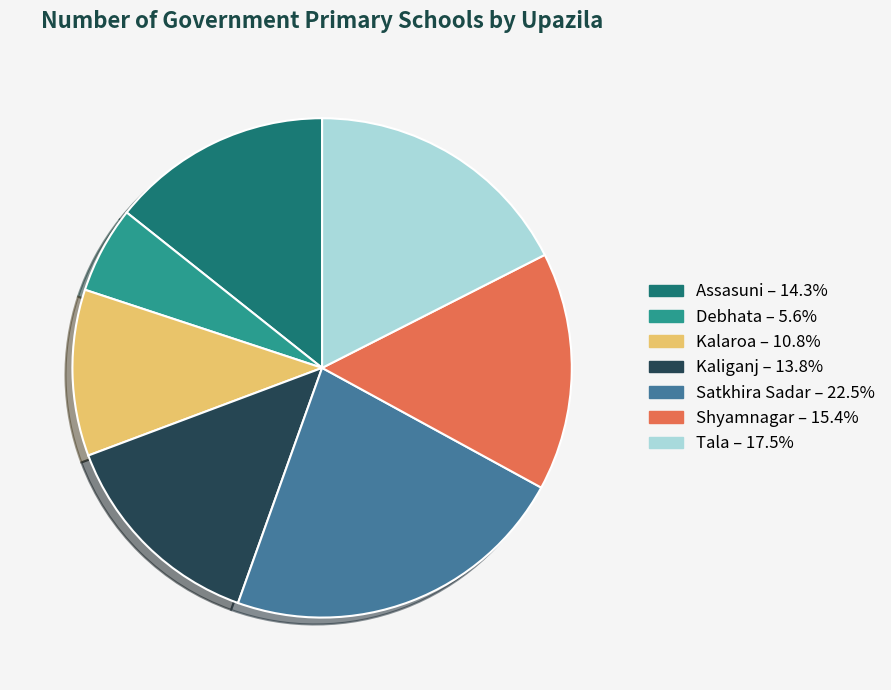

Do Assasuni – 14.3% and Shyamnagar – 15.4% together represent more than half of the pie?

No